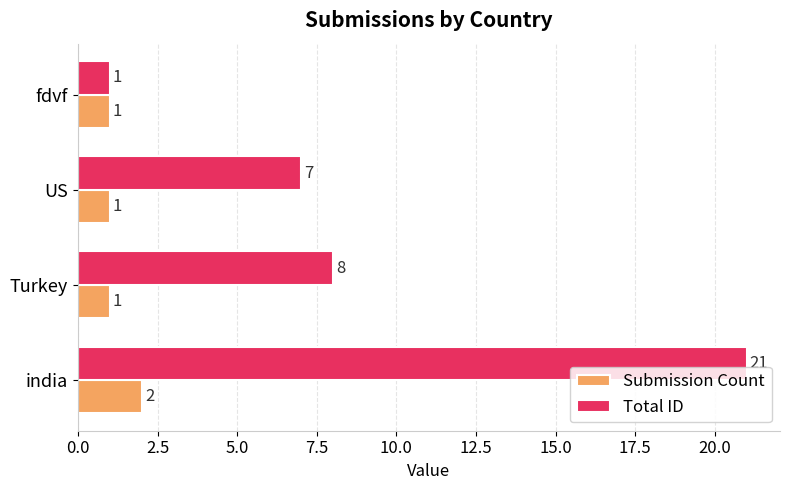

What are all the series names shown in the legend?

Submission Count, Total ID